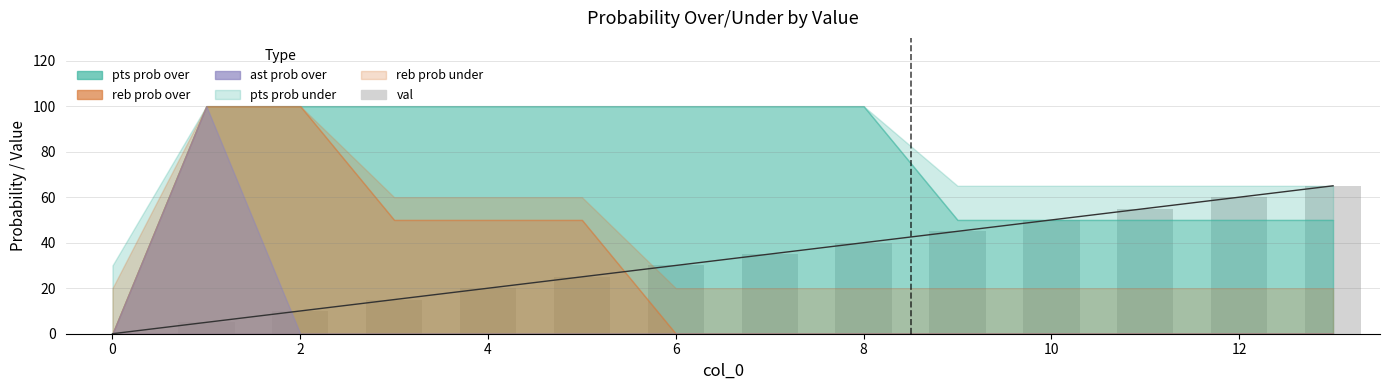

What is the label of the 3rd bar from the right?

11